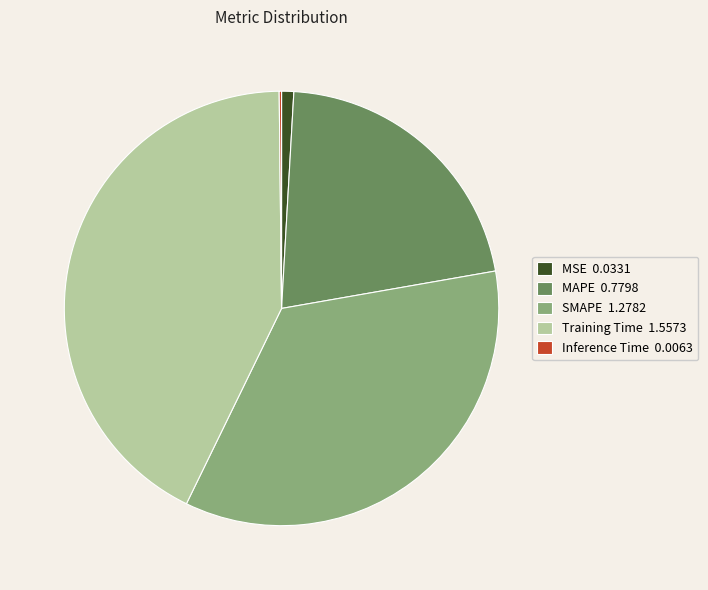

Between MAPE 0.7798 and MSE 0.0331, which is larger?

MAPE 0.7798